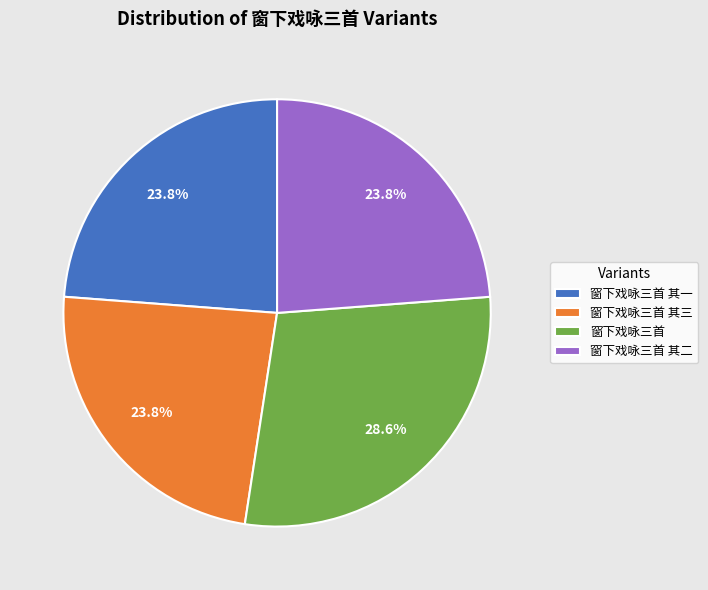

Does 窗下戏咏三首 其二 account for over 50% of the chart?

No